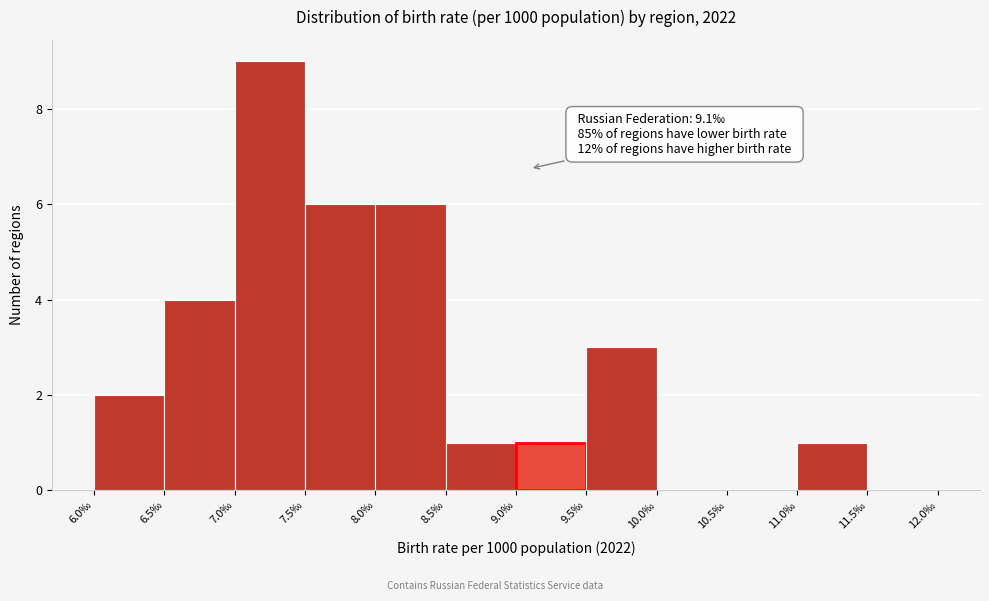

Over which range of the x-axis is the bar tallest?

7.0 to 7.5